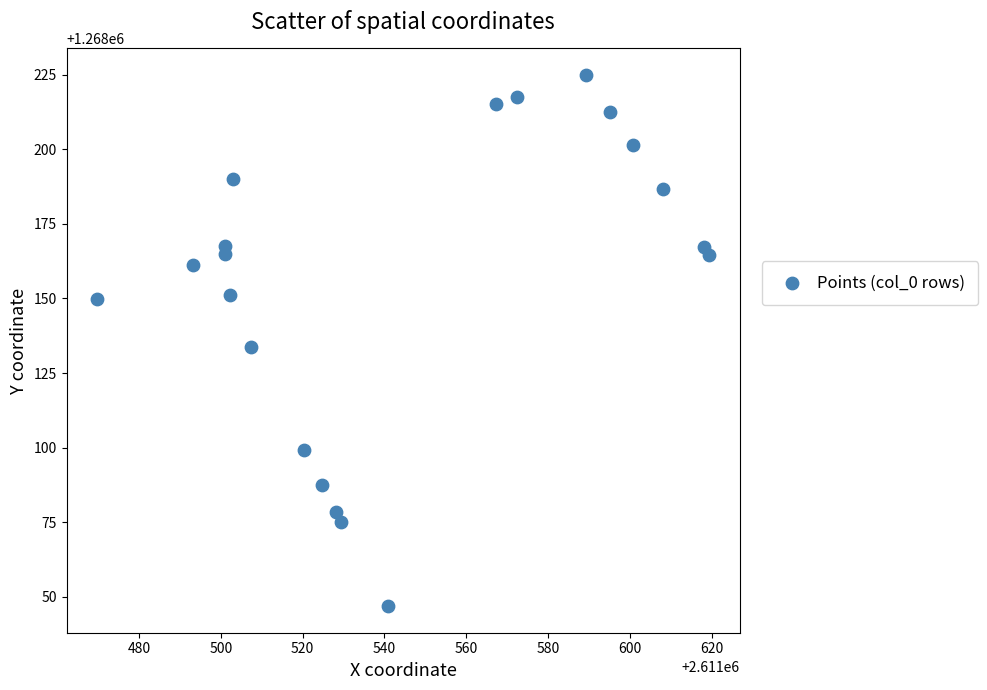

What is the range of X values (max minus min)?

149.6